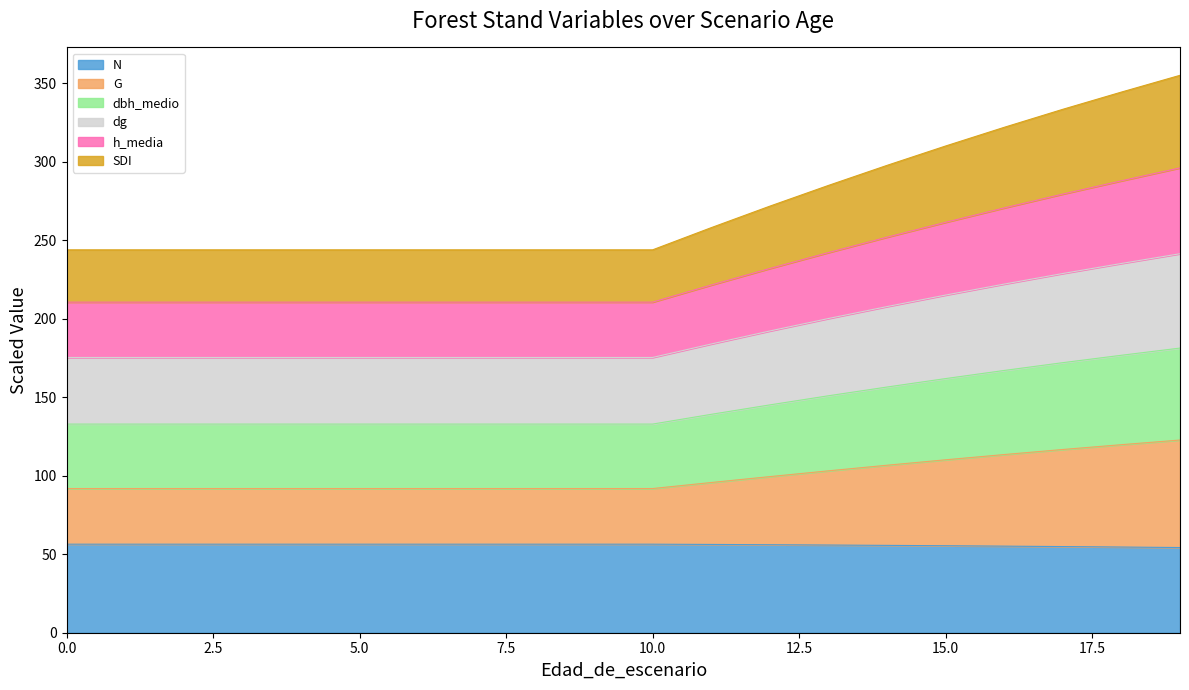

What is the maximum value for N?

56.4